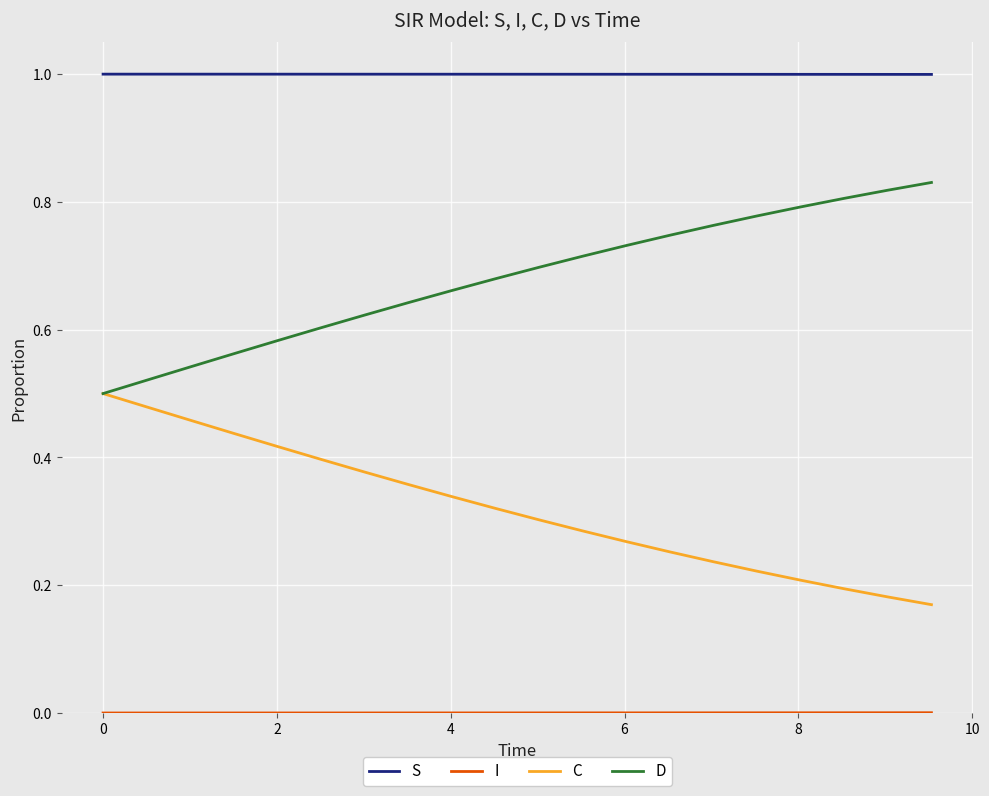

What is the greatest value displayed?

1.0